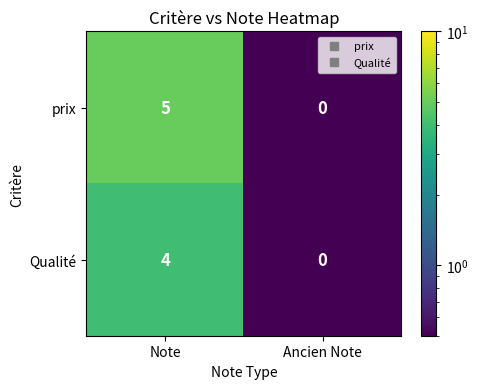

What is the difference between the maximum and minimum values in the prix series?

5